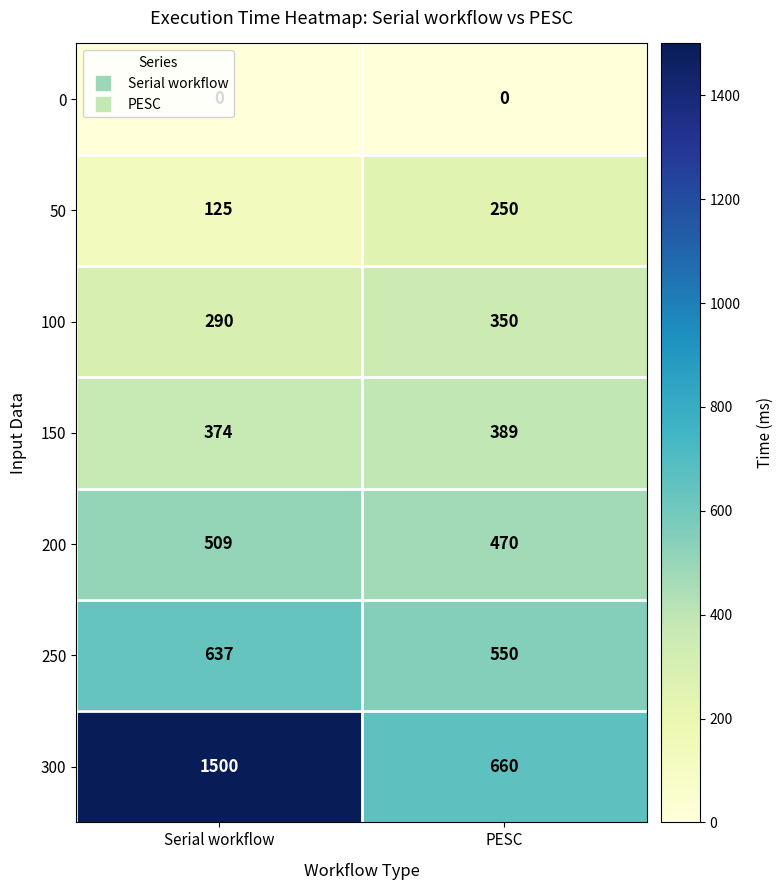

What is the sum of all 200 values?

979